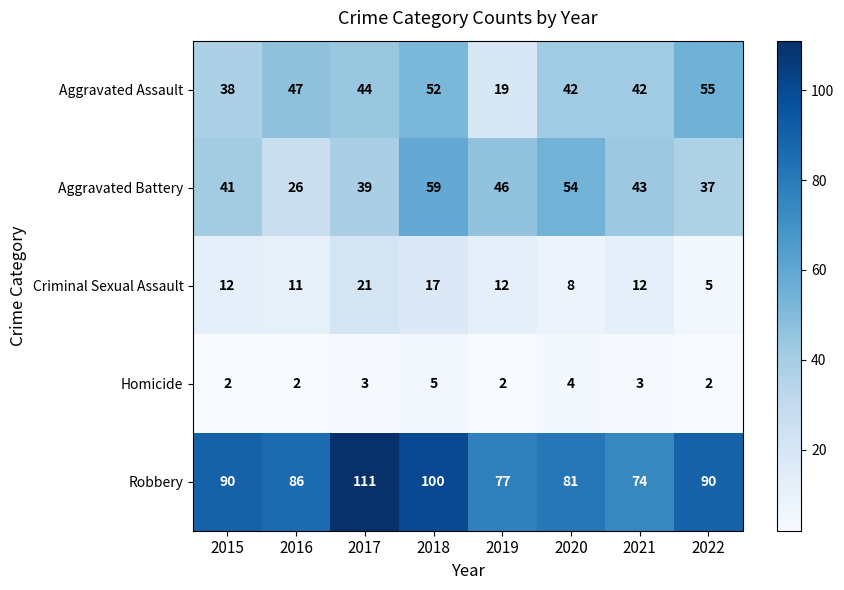

How many series are shown in this chart?

5